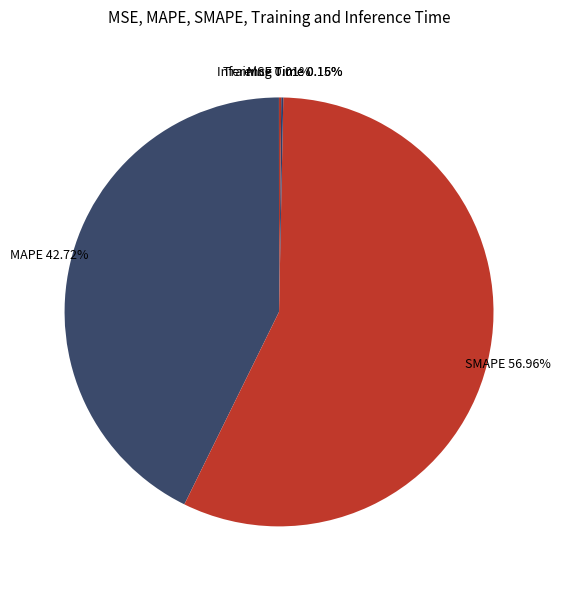

Which category has the biggest portion of the pie?

SMAPE